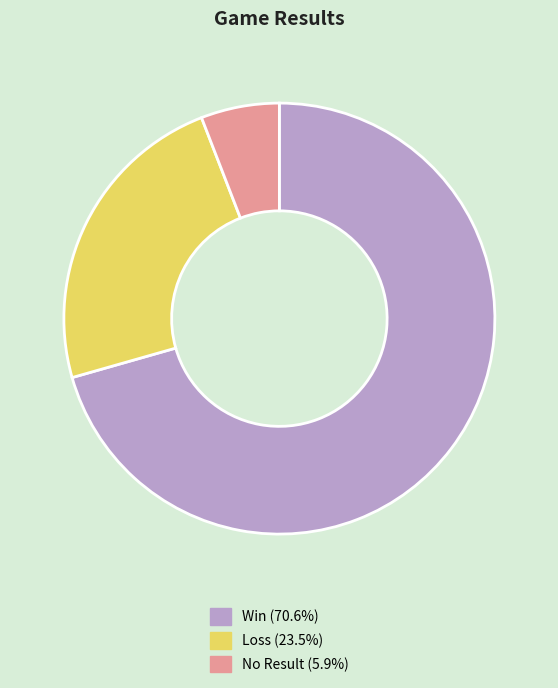

How many segments does this pie chart have?

3